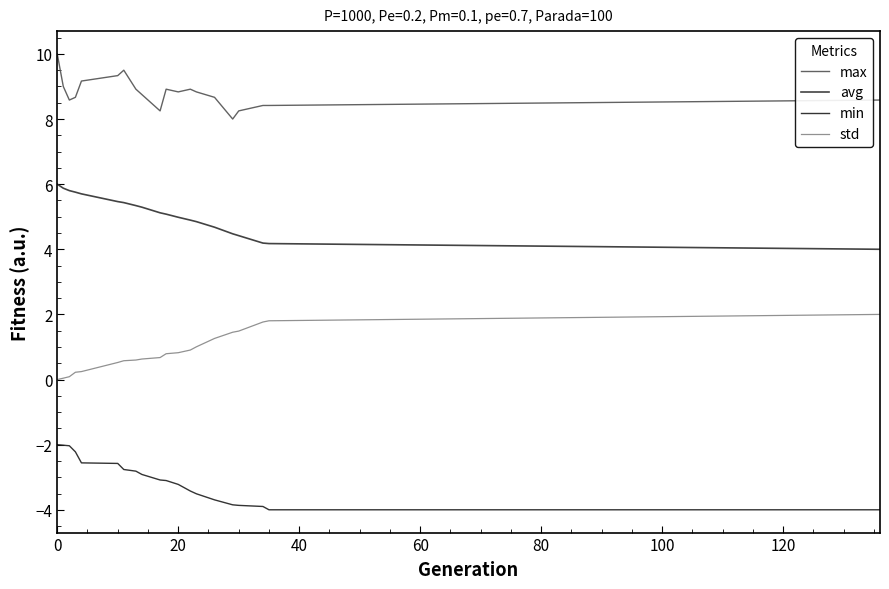

List the series in order of their peak value, lowest first.

min, std, avg, max